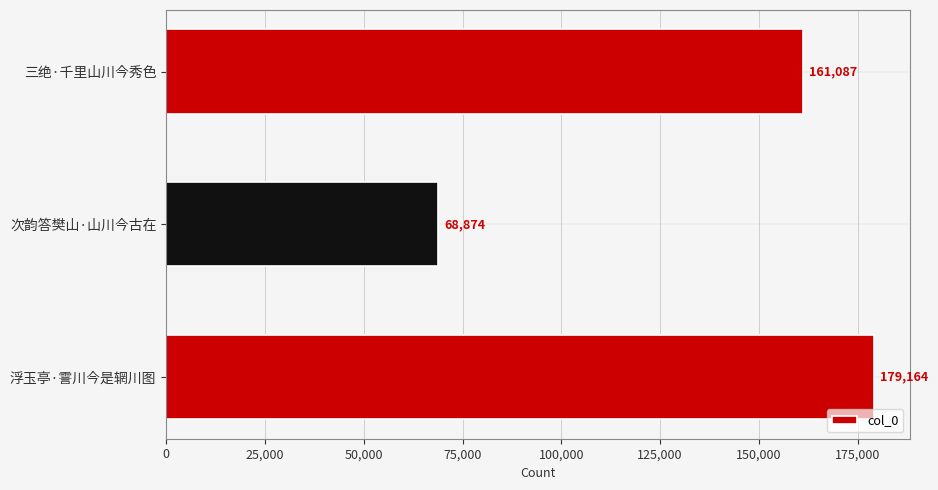

True or false: the data shows 268319 at 三绝·千里山川今秀色.

False